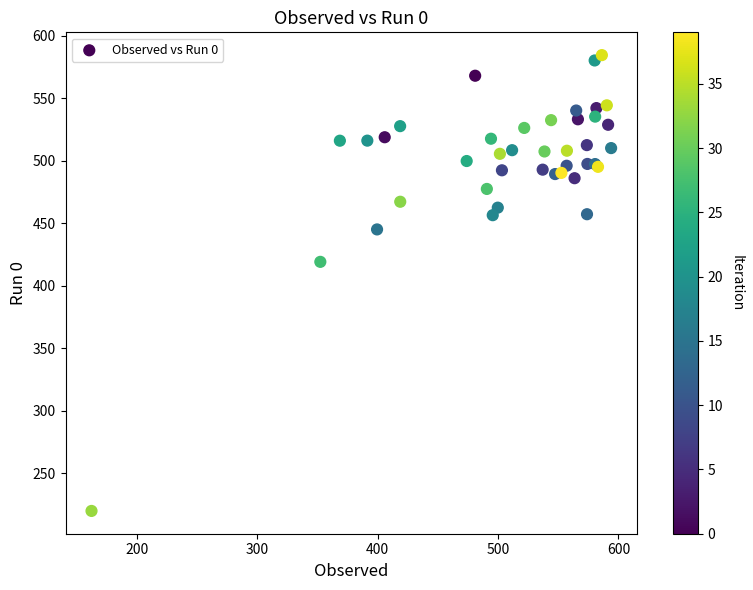

What Y value in the scatter plot is closest to 402?

419.1